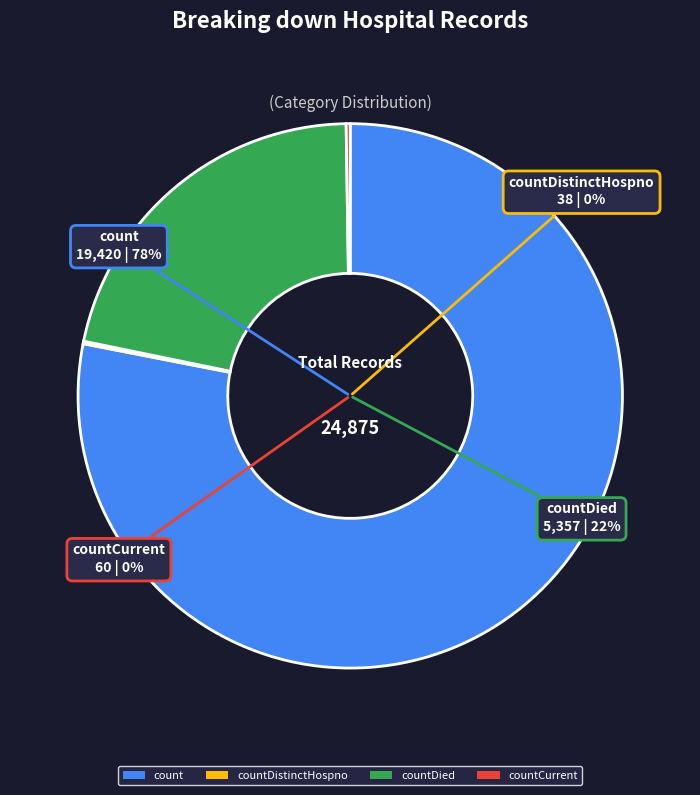

Combined, do count and countCurrentSuspected account for over 50%?

Yes